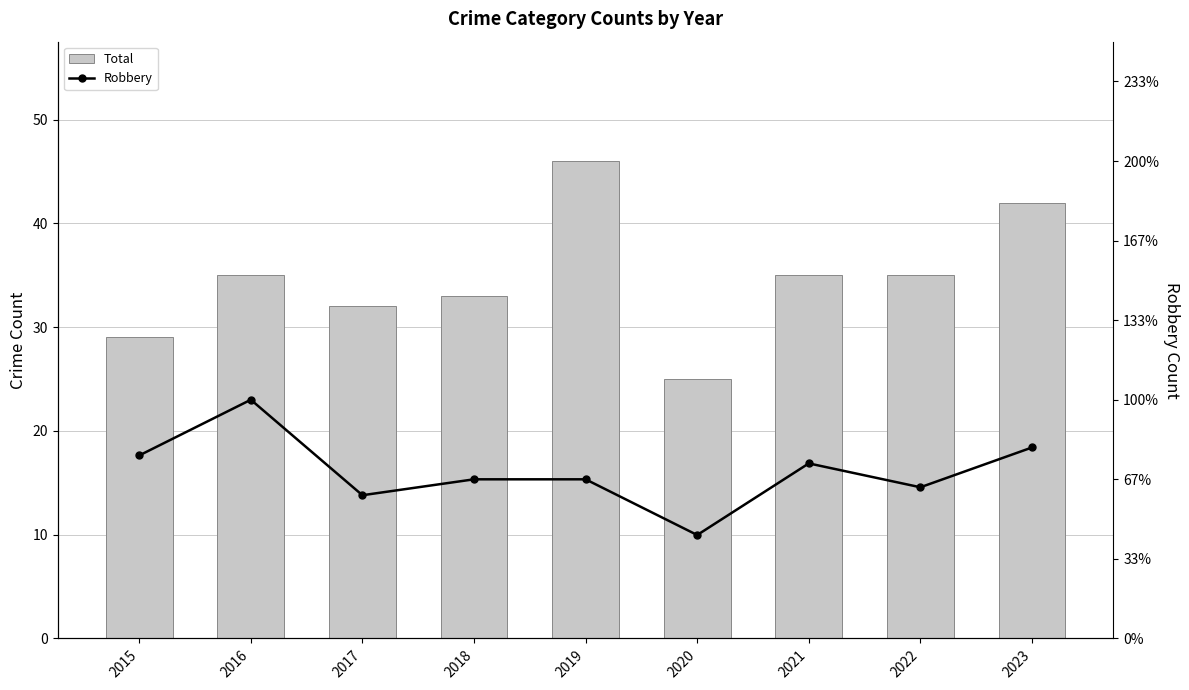

What is the value of the Total bar at the 7th from the left?

35